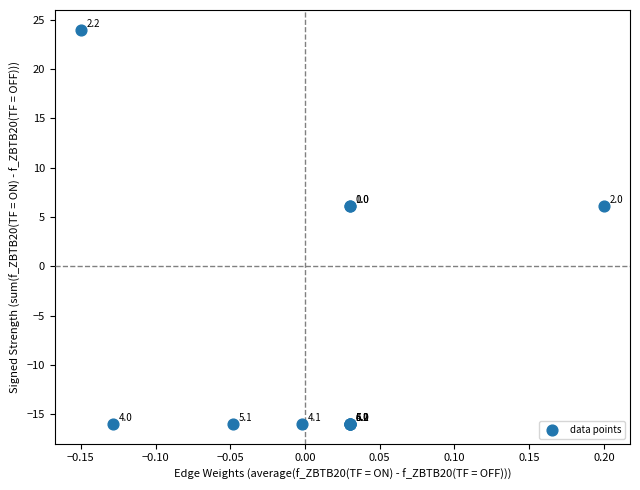

What Y value in the scatter plot is closest to 4?

6.1